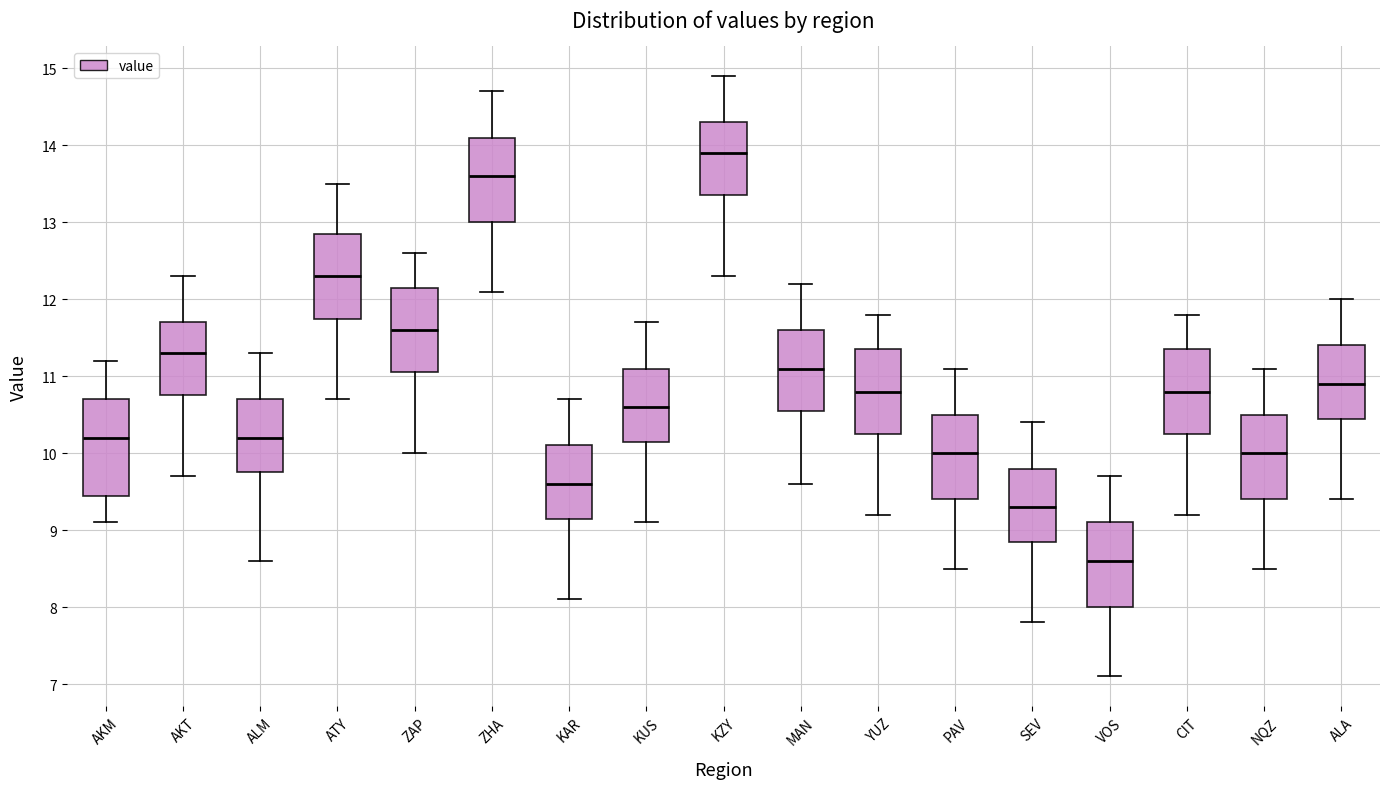

Reading left to right, read every box against the y-axis: the position of its median line, the range the box covers, and the ends of its whiskers. The values are not printed on the chart, so give them approximately, as read against the axis.

AKM: median 10.2, box 9.5 to 10.7, whiskers 9.1 to 11.2
AKT: median 11.3, box 10.8 to 11.7, whiskers 9.7 to 12.3
ALM: median 10.2, box 9.8 to 10.7, whiskers 8.6 to 11.3
ATY: median 12.3, box 11.8 to 12.9, whiskers 10.7 to 13.5
ZAP: median 11.6, box 11.1 to 12.2, whiskers 10.0 to 12.6
ZHA: median 13.6, box 13.0 to 14.1, whiskers 12.1 to 14.7
KAR: median 9.6, box 9.2 to 10.1, whiskers 8.1 to 10.7
KUS: median 10.6, box 10.2 to 11.1, whiskers 9.1 to 11.7
KZY: median 13.9, box 13.4 to 14.3, whiskers 12.3 to 14.9
MAN: median 11.1, box 10.6 to 11.6, whiskers 9.6 to 12.2
YUZ: median 10.8, box 10.3 to 11.4, whiskers 9.2 to 11.8
PAV: median 10.0, box 9.4 to 10.5, whiskers 8.5 to 11.1
SEV: median 9.3, box 8.9 to 9.8, whiskers 7.8 to 10.4
VOS: median 8.6, box 8.0 to 9.1, whiskers 7.1 to 9.7
CIT: median 10.8, box 10.3 to 11.4, whiskers 9.2 to 11.8
NQZ: median 10.0, box 9.4 to 10.5, whiskers 8.5 to 11.1
ALA: median 10.9, box 10.5 to 11.4, whiskers 9.4 to 12.0